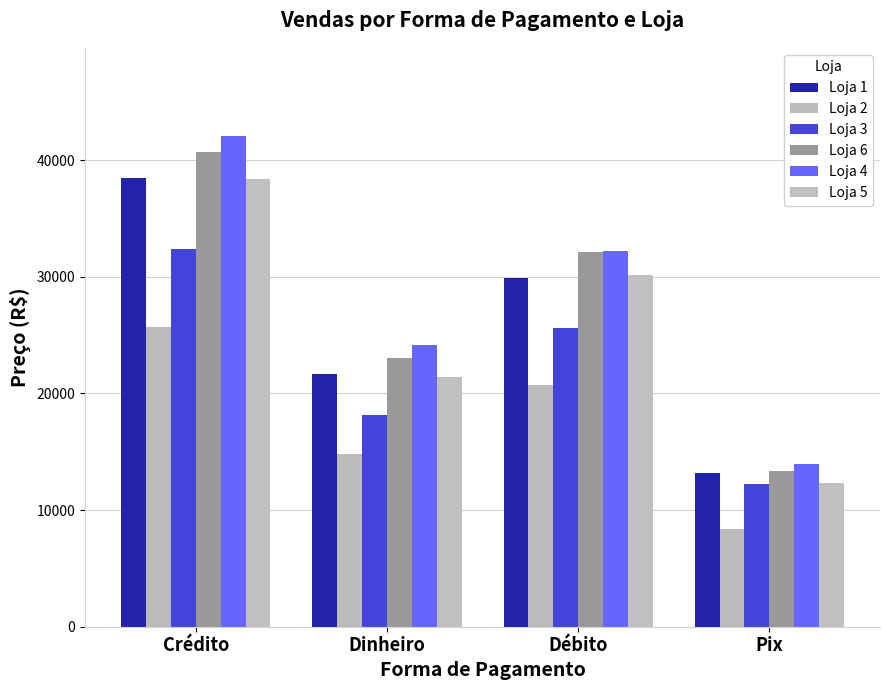

What is the difference between the maximum and second lowest values in the Loja 5 series?

16973